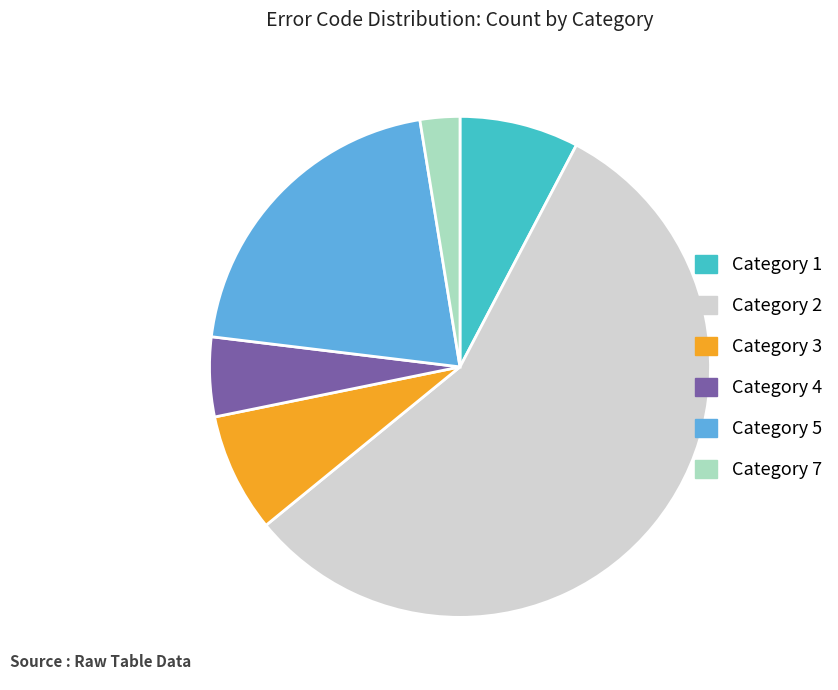

Which category has the biggest portion of the pie?

Category 2